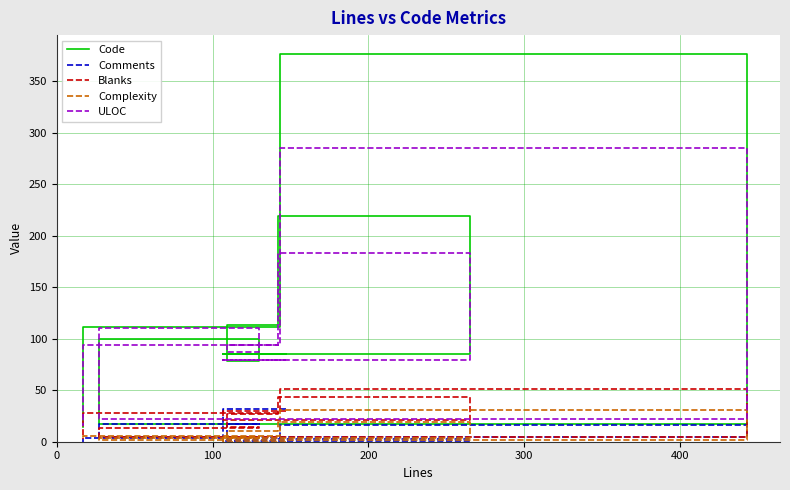

The ULOC series shows 475 at 7. True or false?

False